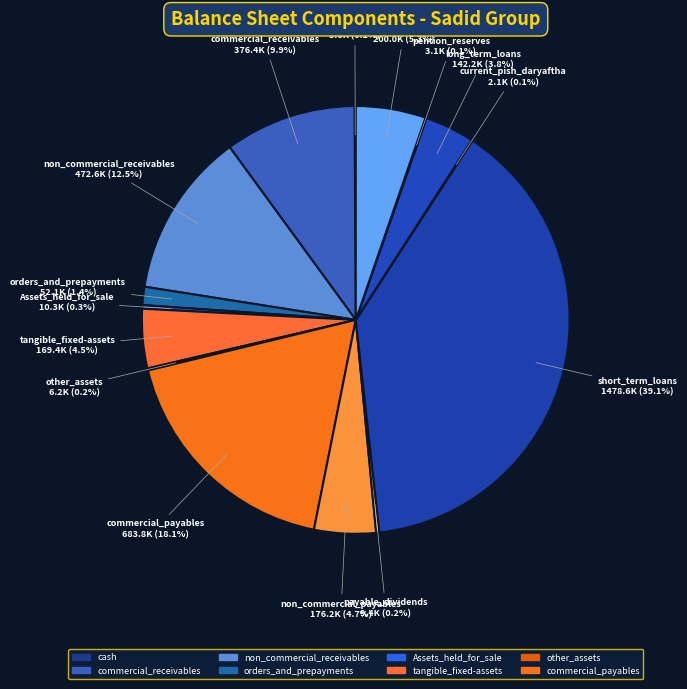

What portion of the pie excludes non_commercial_payables?

95.3%